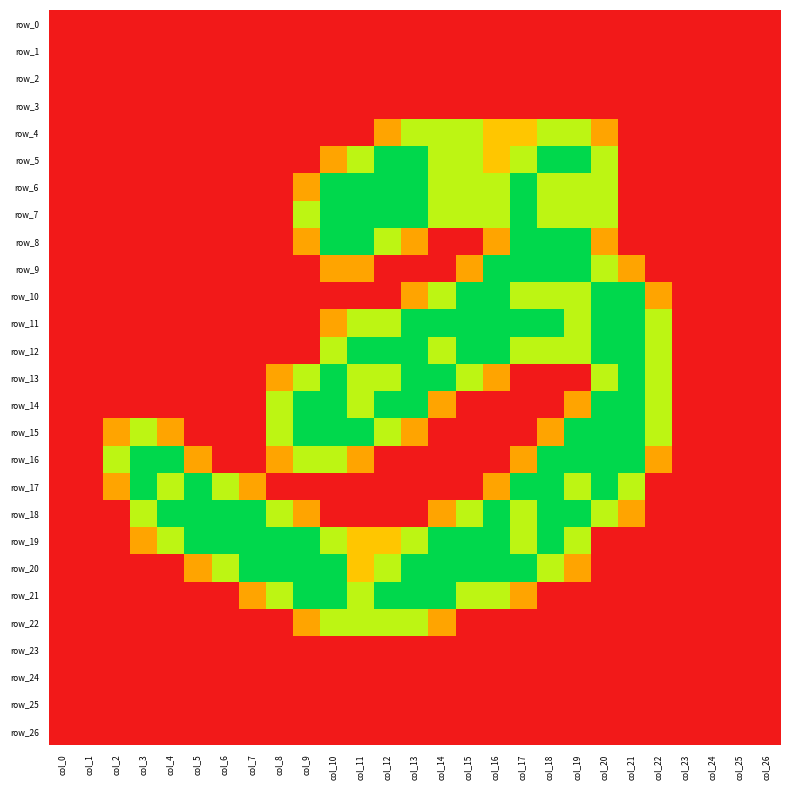

At which category is the sum across all series the highest?

col_18